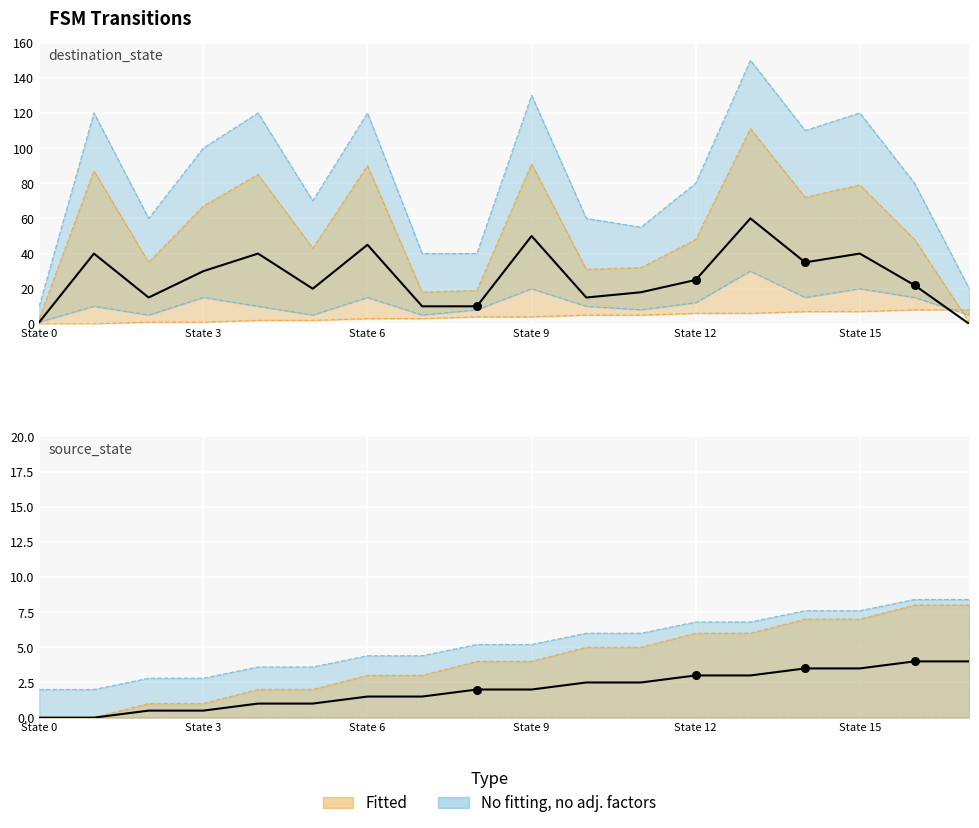

What is the total value across all series at 16?

56